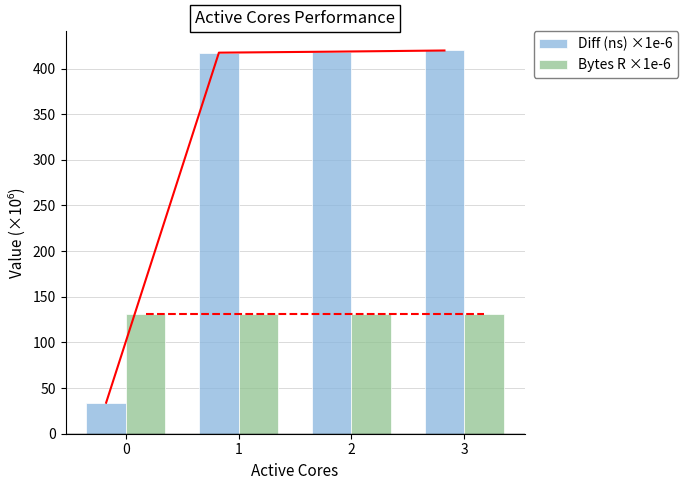

Which series has the largest range (max minus min)?

Diff (ns) ×1e-6